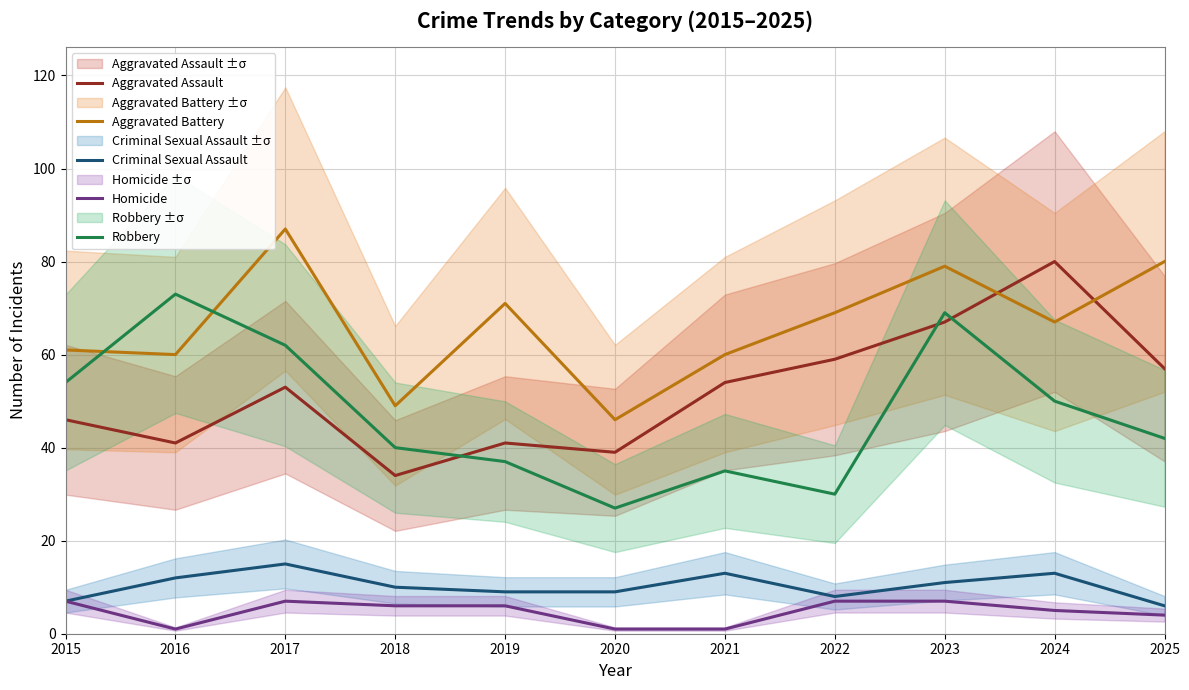

Between 2019 and 2024, which series saw the biggest shift?

Aggravated Assault